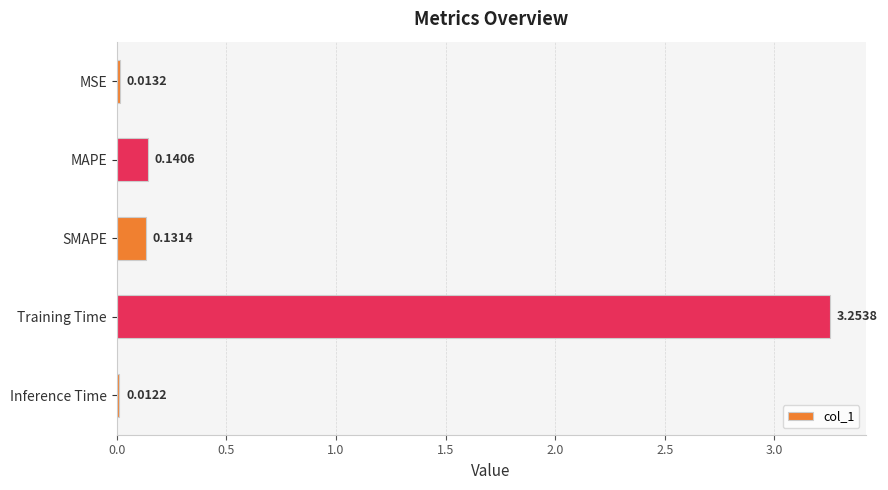

What is the label of the 5th bar from the top?

Inference Time